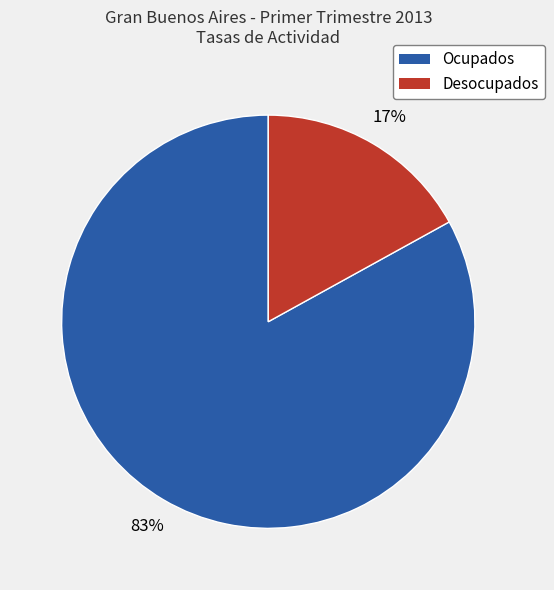

To the nearest percent, what is the difference between the largest and smallest slice percentages?

66%